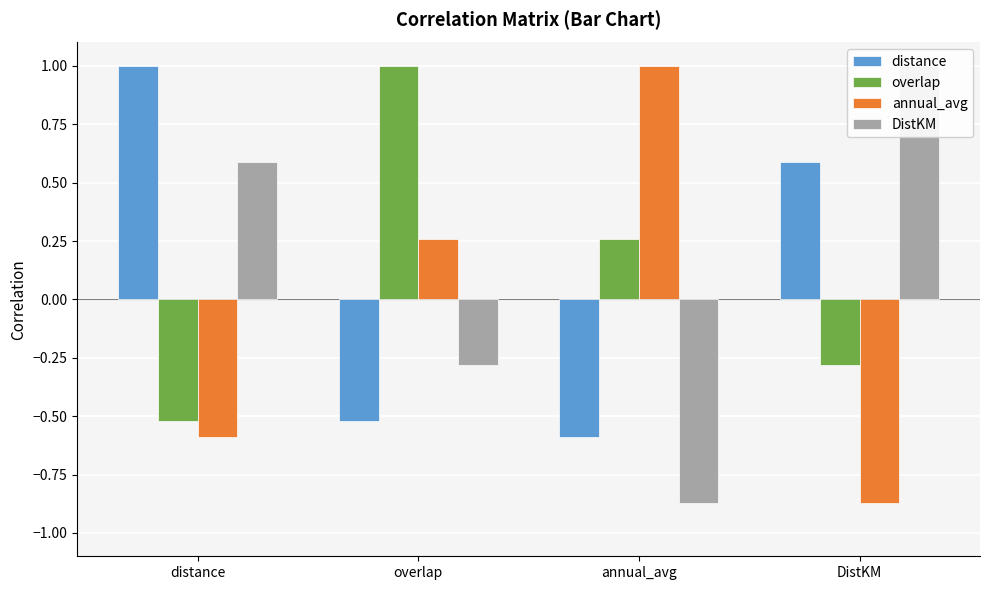

How many groups of bars are there?

4